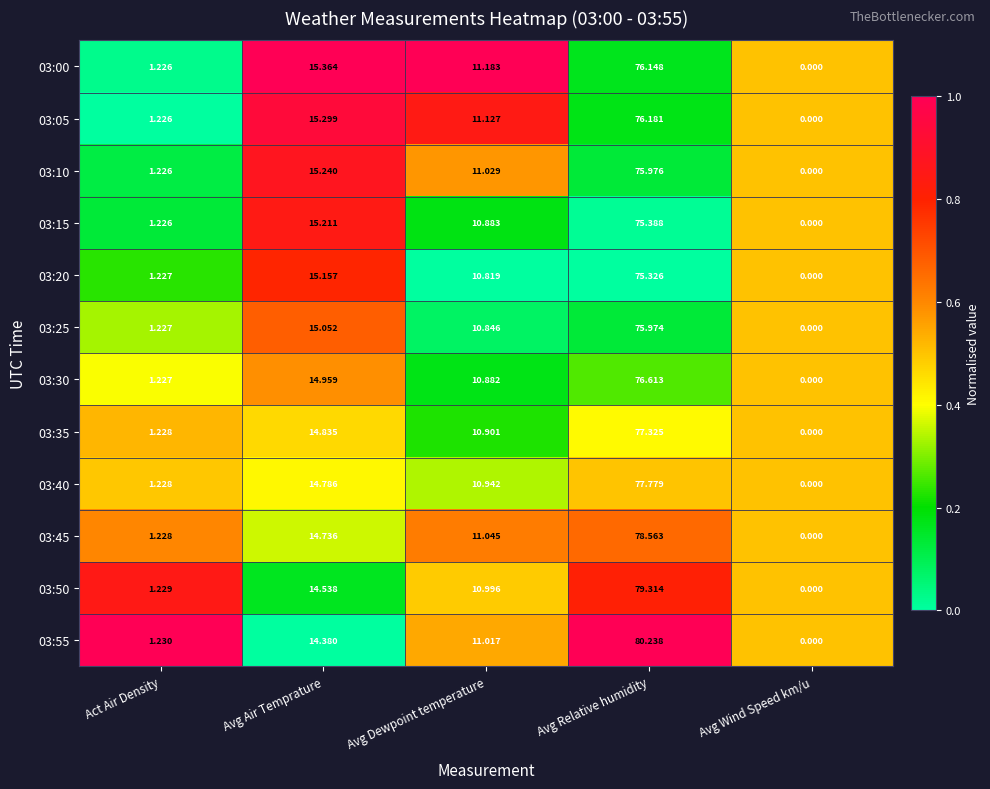

At which category is the sum across all series the highest?

Avg Relative humidity